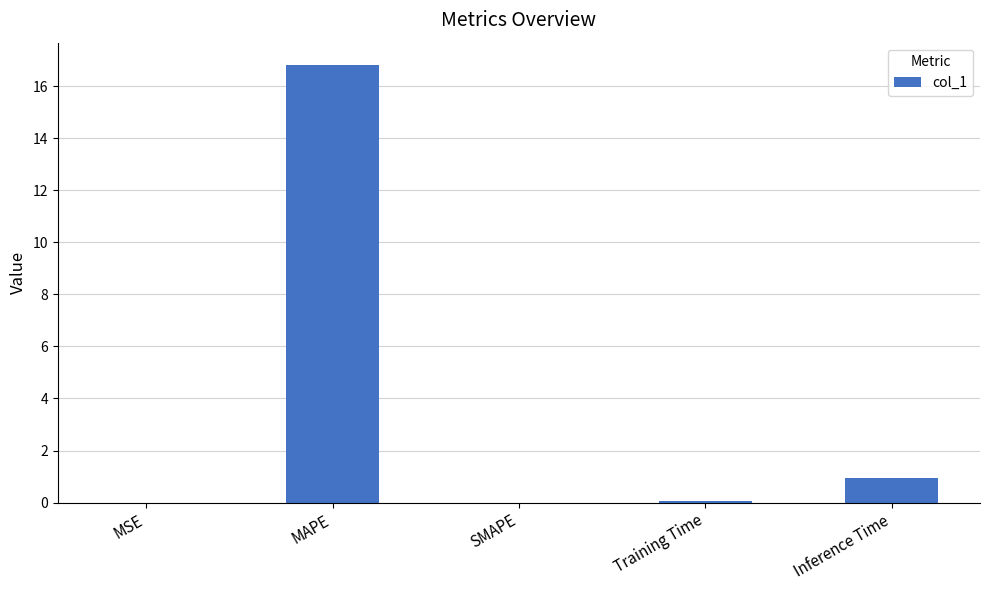

What is the difference between the values at MSE and Training Time?

0.1